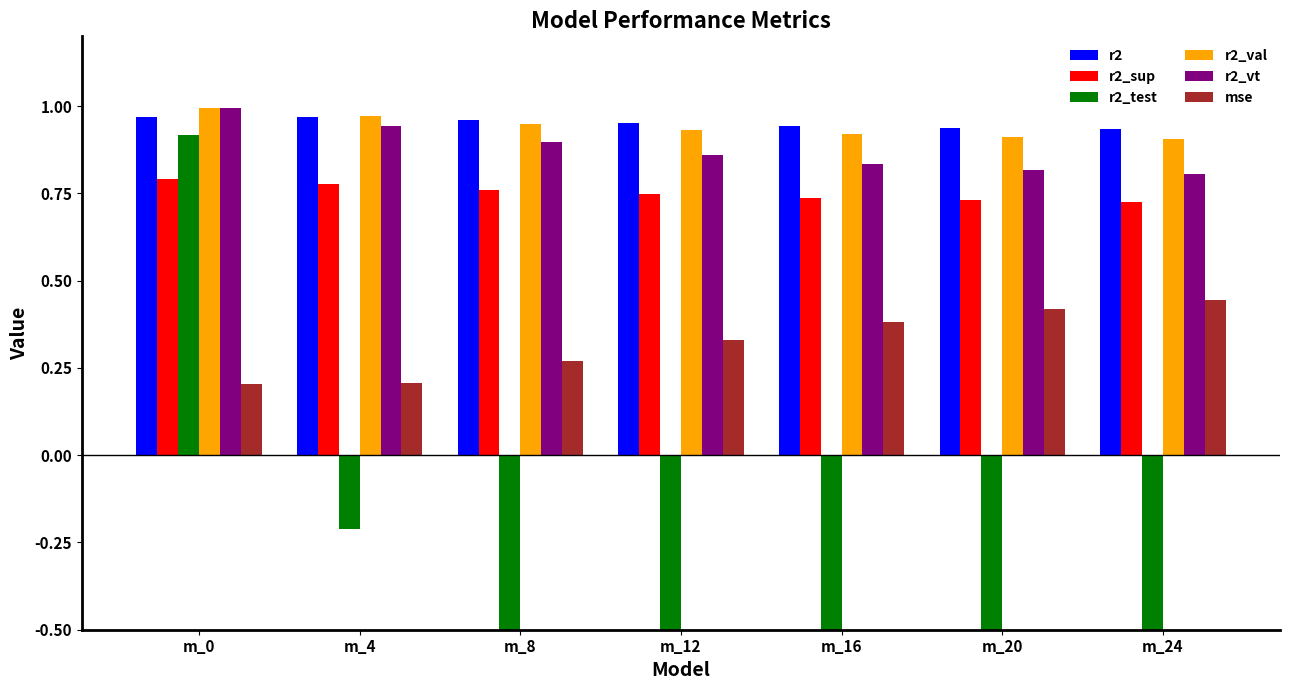

What is the highest value of the r2 series?

1.0